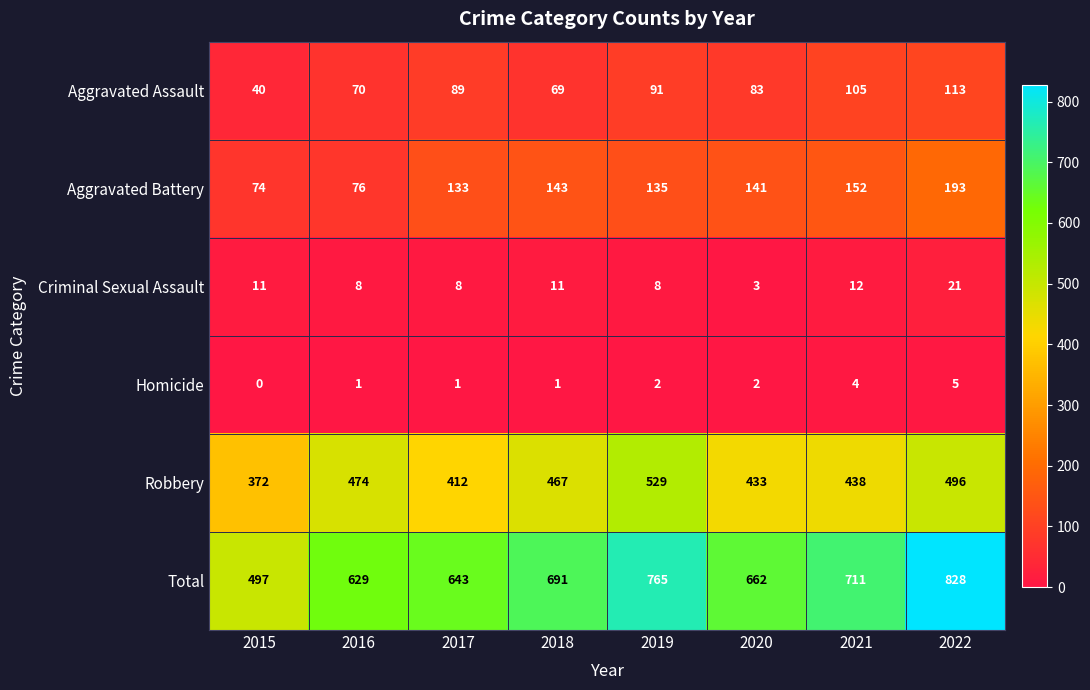

Is the value of Homicide at 2021 greater than the value of Aggravated Battery at 2016?

No